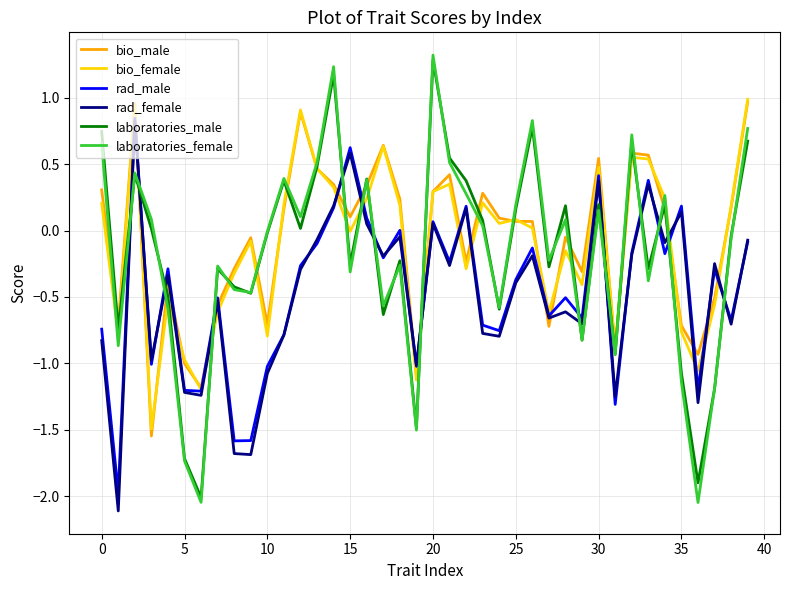

True or false: laboratories_female has more than 0 points higher than both neighbors.

True